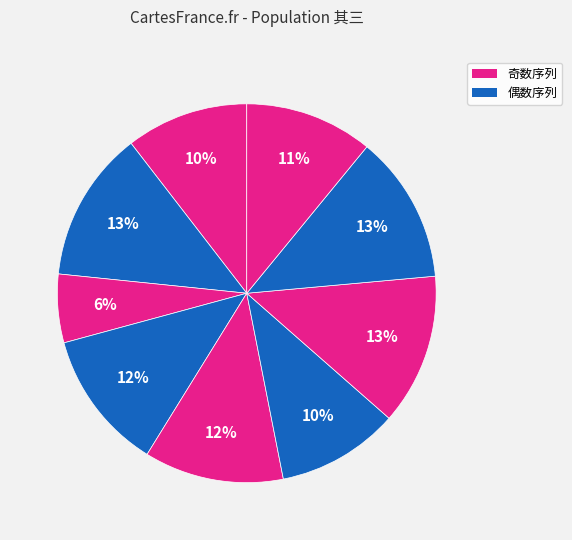

How many slices are in this pie chart?

9